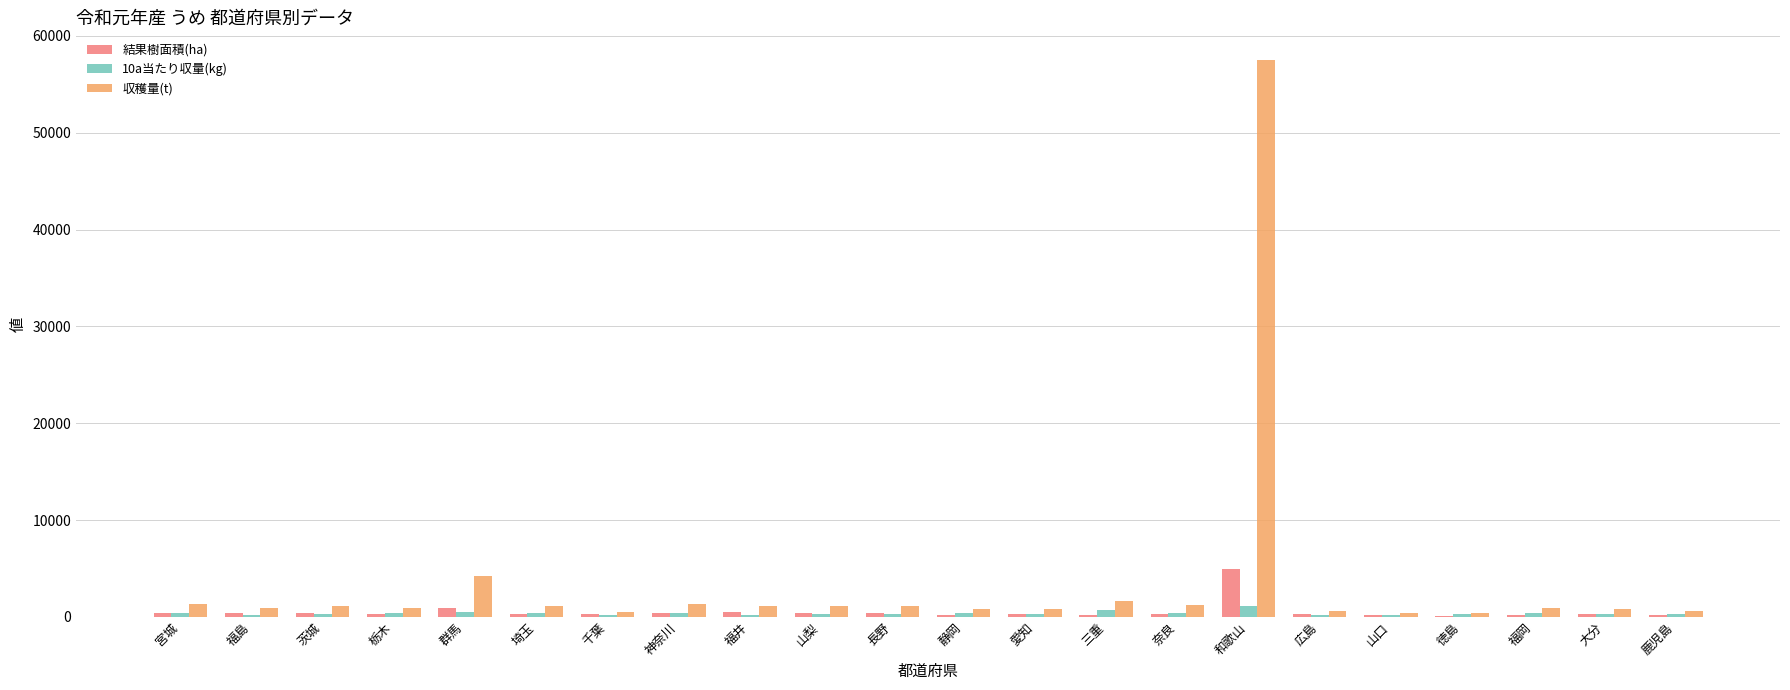

The 収穫量(t) series shows 1120 at 福井. True or false?

True